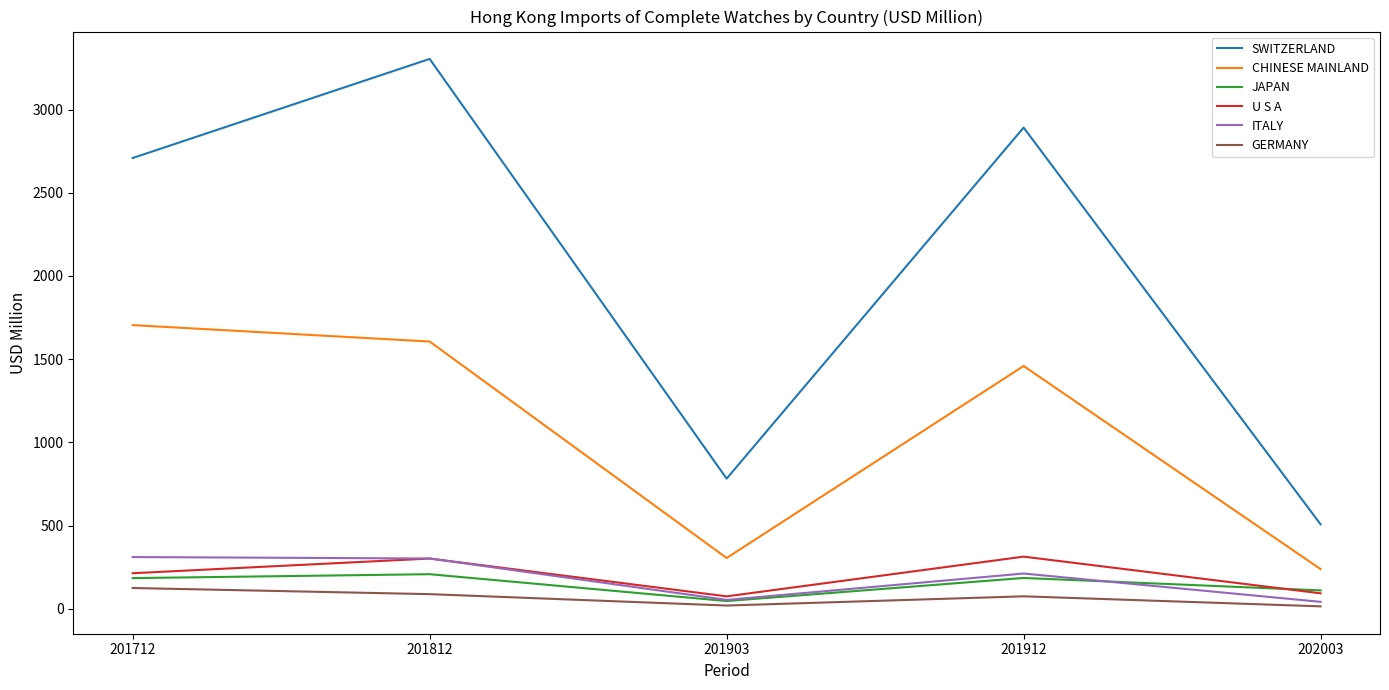

What is the average value of the U S A series?

199.4